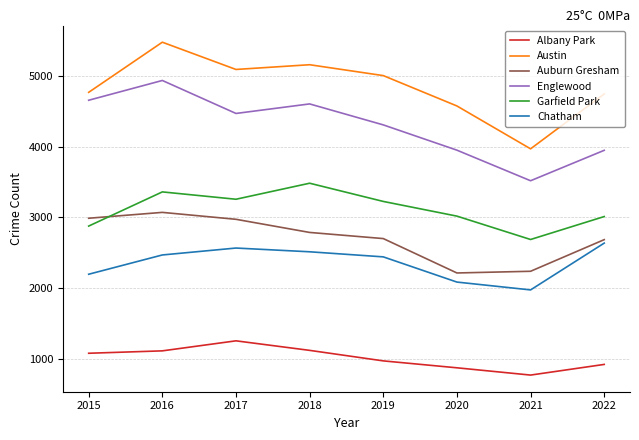

Where is Auburn Gresham nearest to the value 2642?

2022